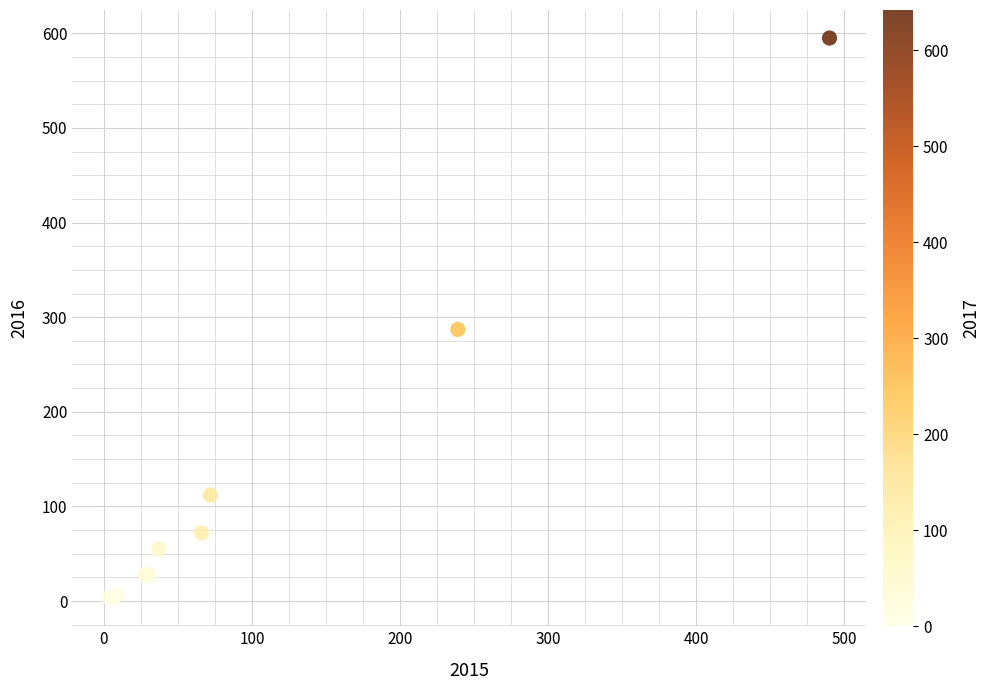

What Y value in the scatter plot is closest to 299?

287